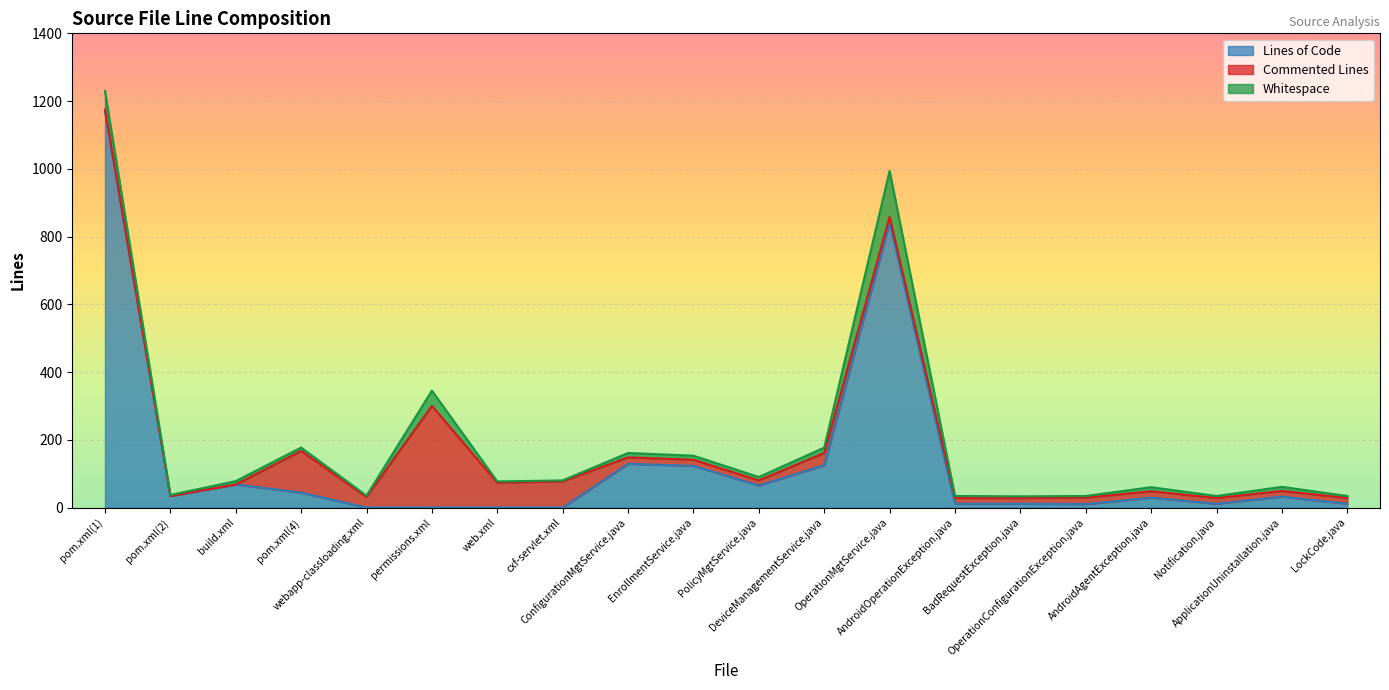

What is the highest value of the Commented Lines series?

300